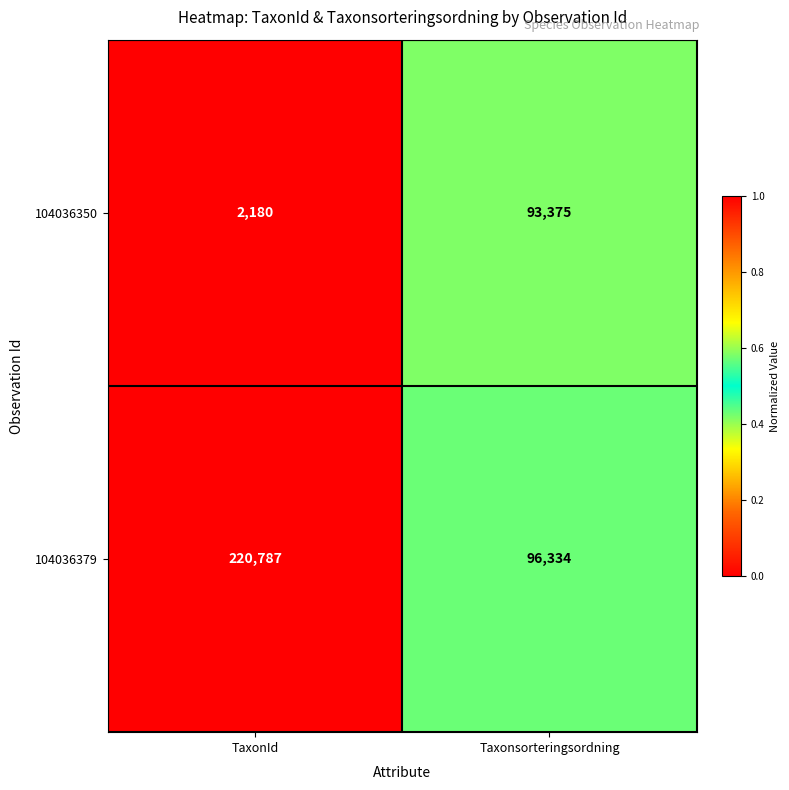

Rank the series at TaxonId from highest to lowest value.

104036379, 104036350